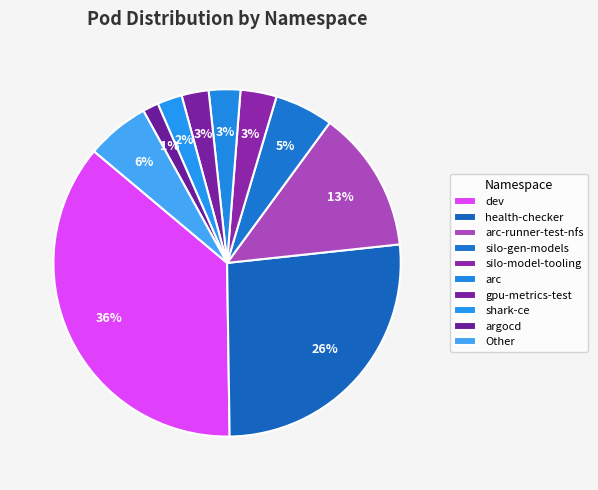

What is the largest slice in the pie chart?

dev